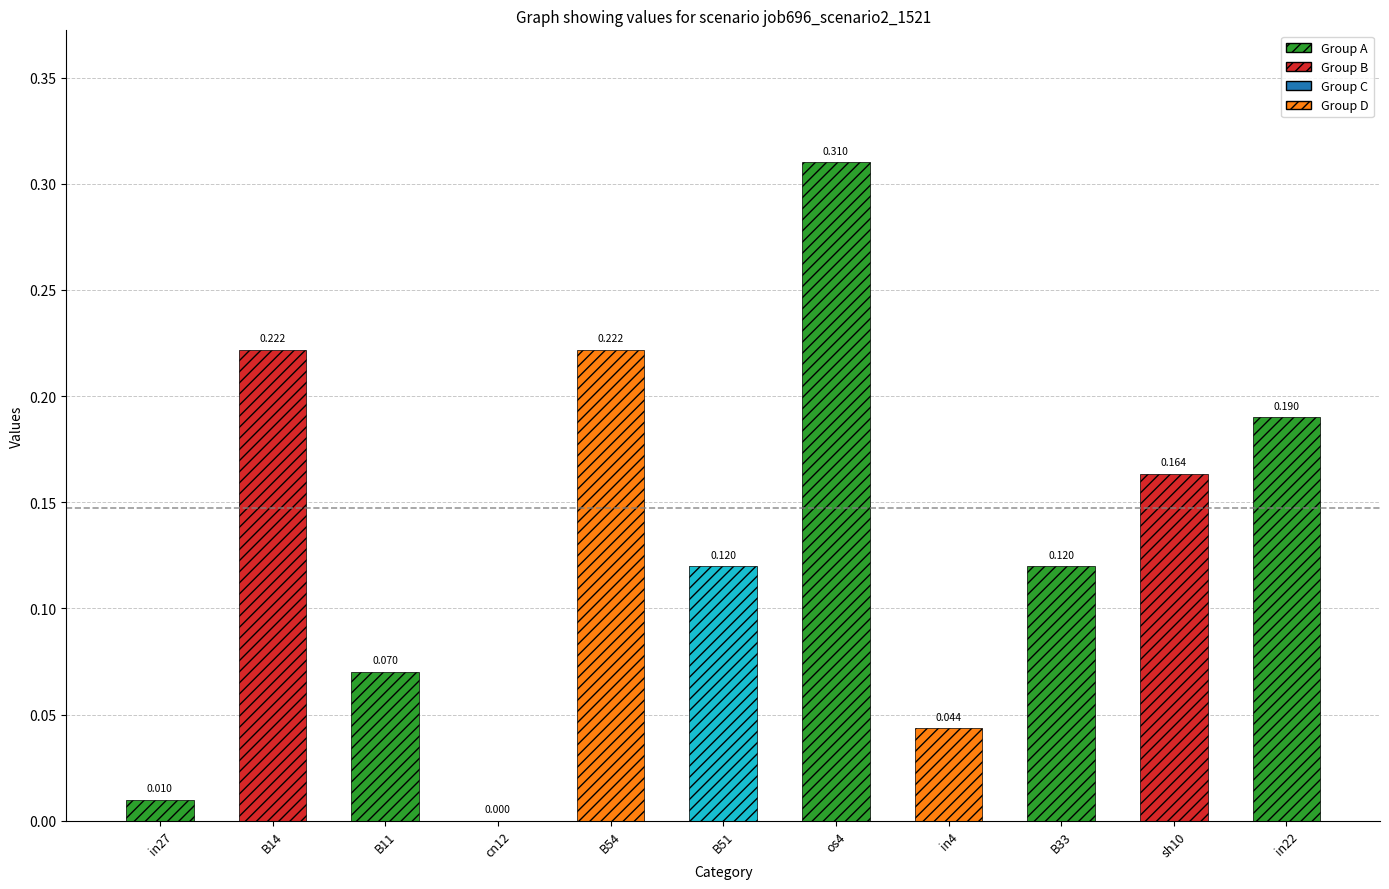

What position from the right is os4?

5